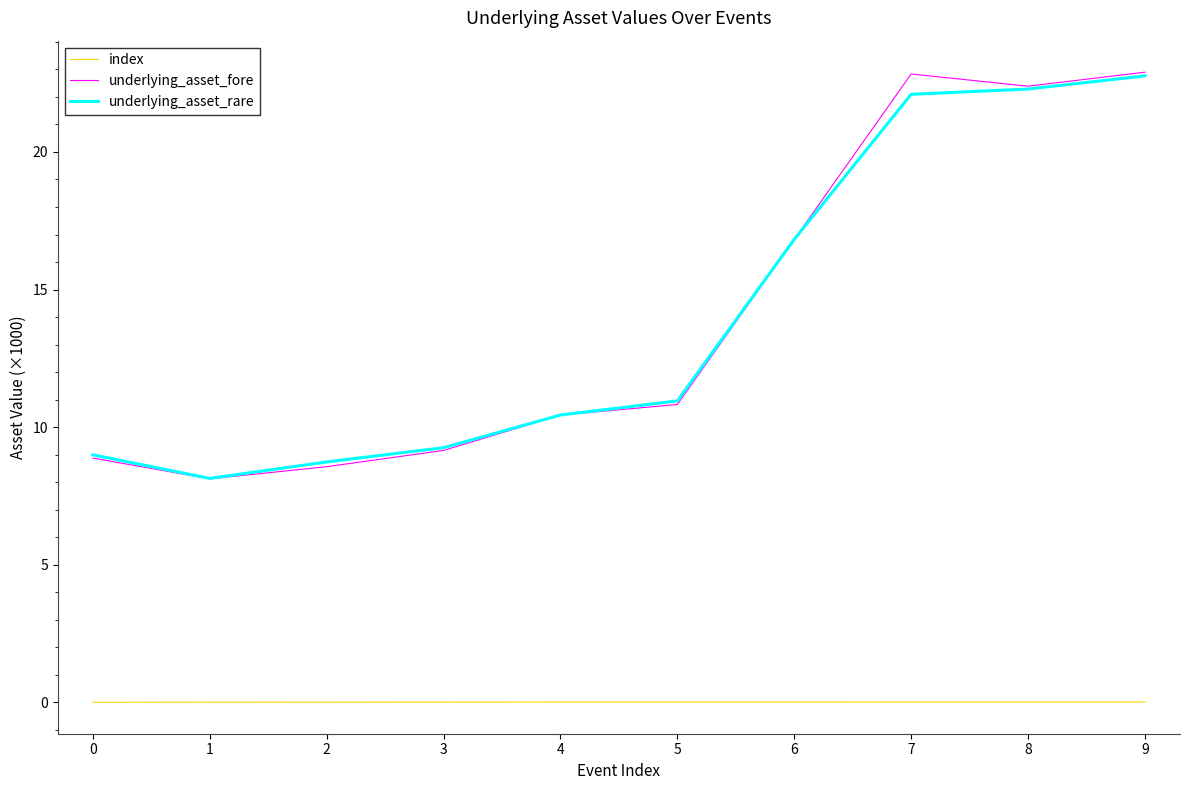

True or false: underlying_asset_rare and index cross at least once.

False